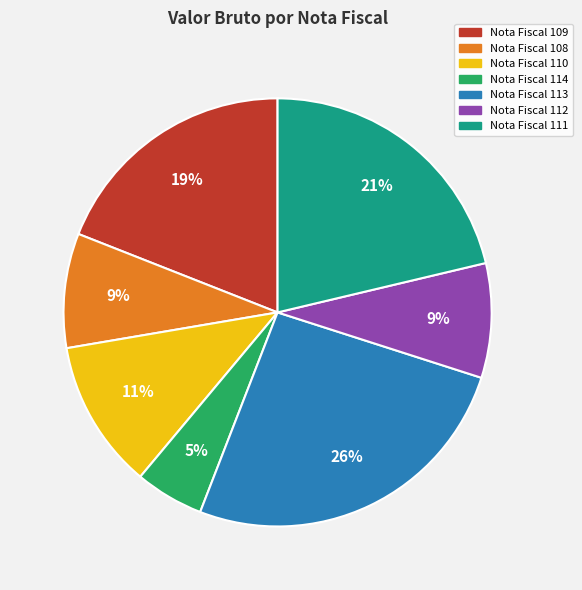

Does any single category account for the majority?

No